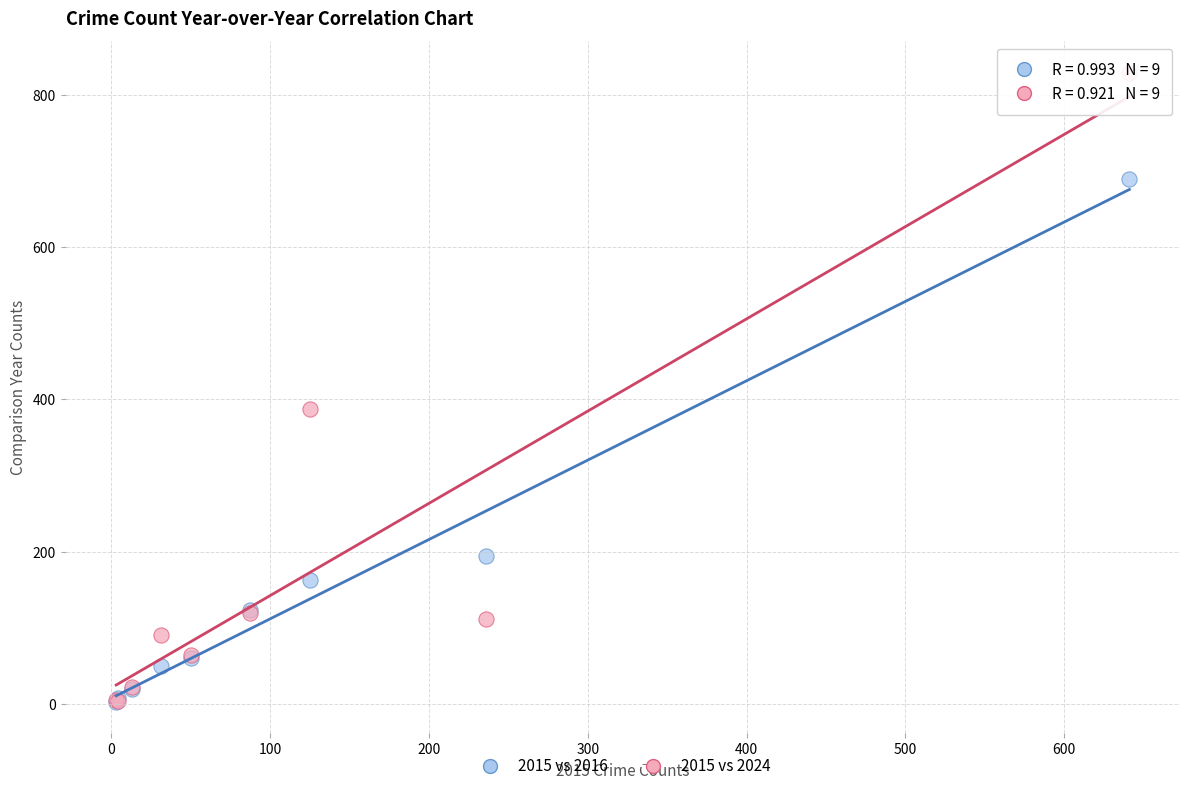

Across all series, what Y value is closest to 416?

388